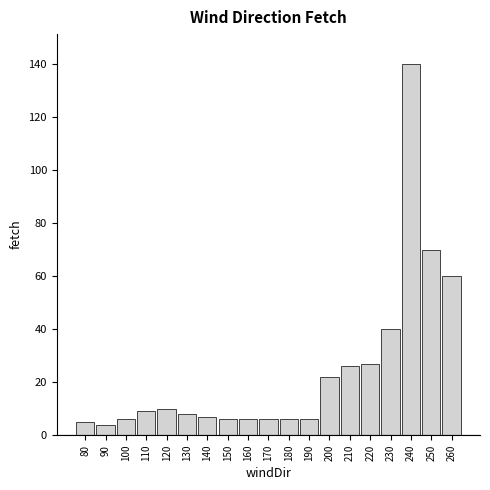

Reading left to right, list all the values displayed in this chart.

5	4	6	9	10	8	7	6	6	6	6	6	22	26	27	40	140	70	60